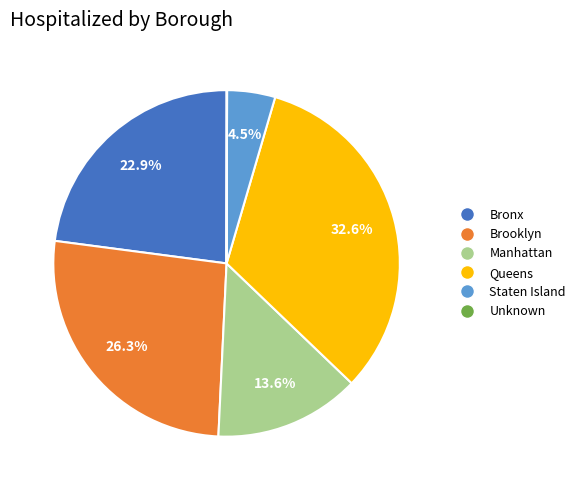

What portion of the pie excludes Staten Island?

95.5%